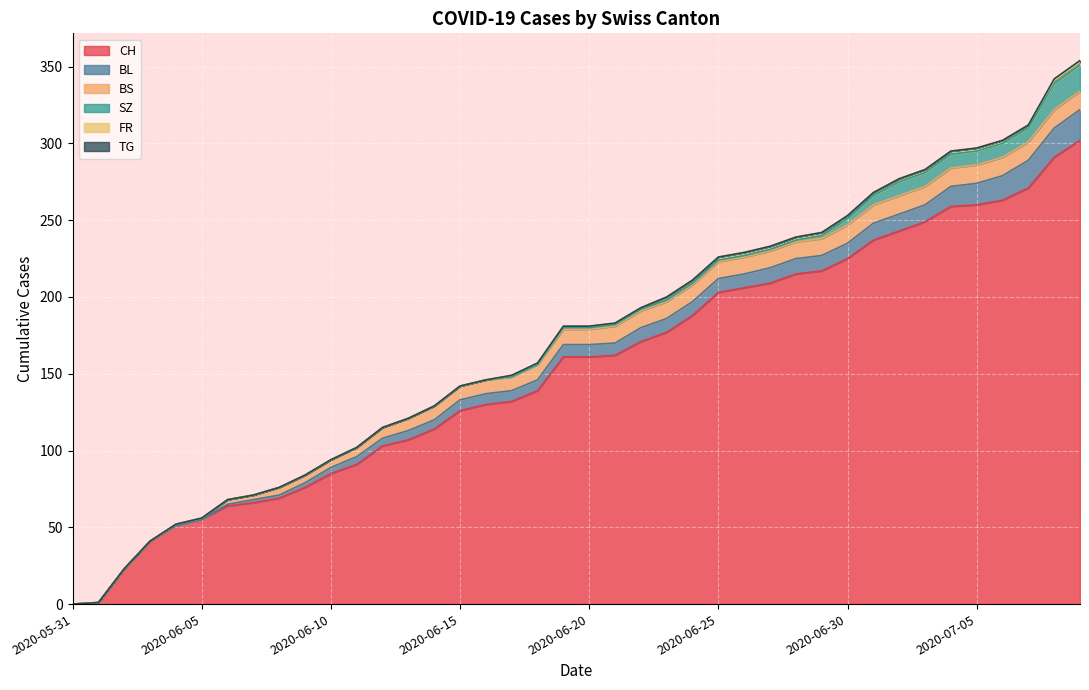

What is the label of the 38th point from the right?

2020-06-02